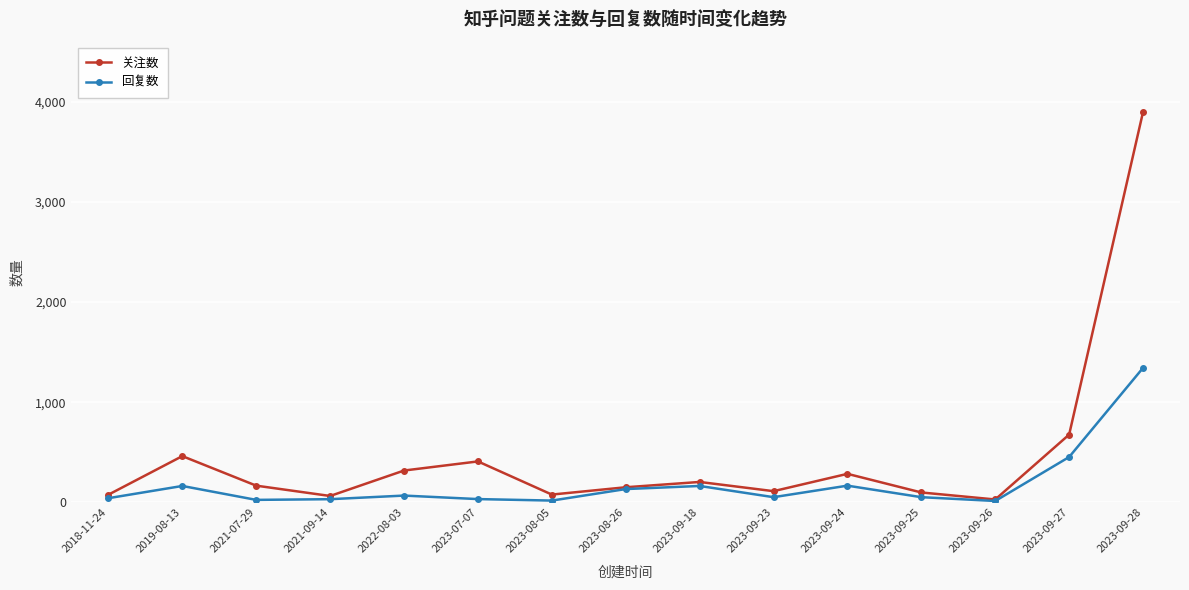

At which category does the chart reach its peak across all series?

2023-09-28